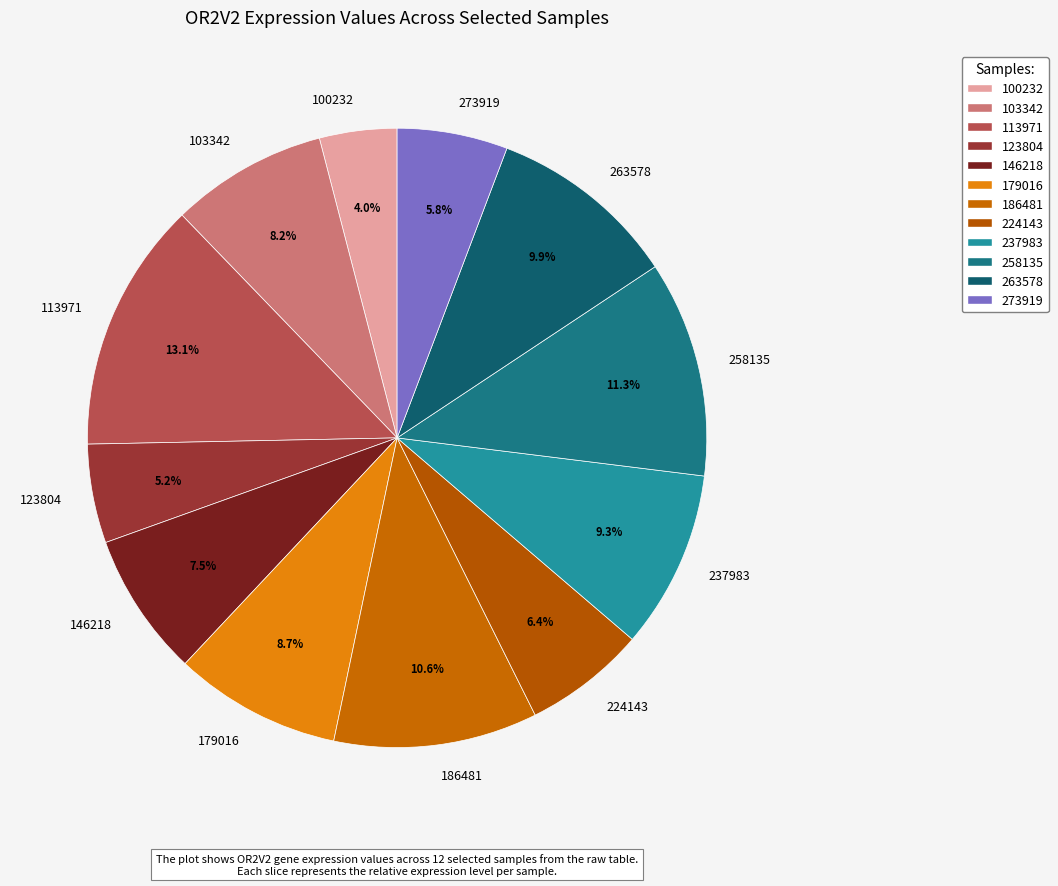

How many segments does this pie chart have?

12